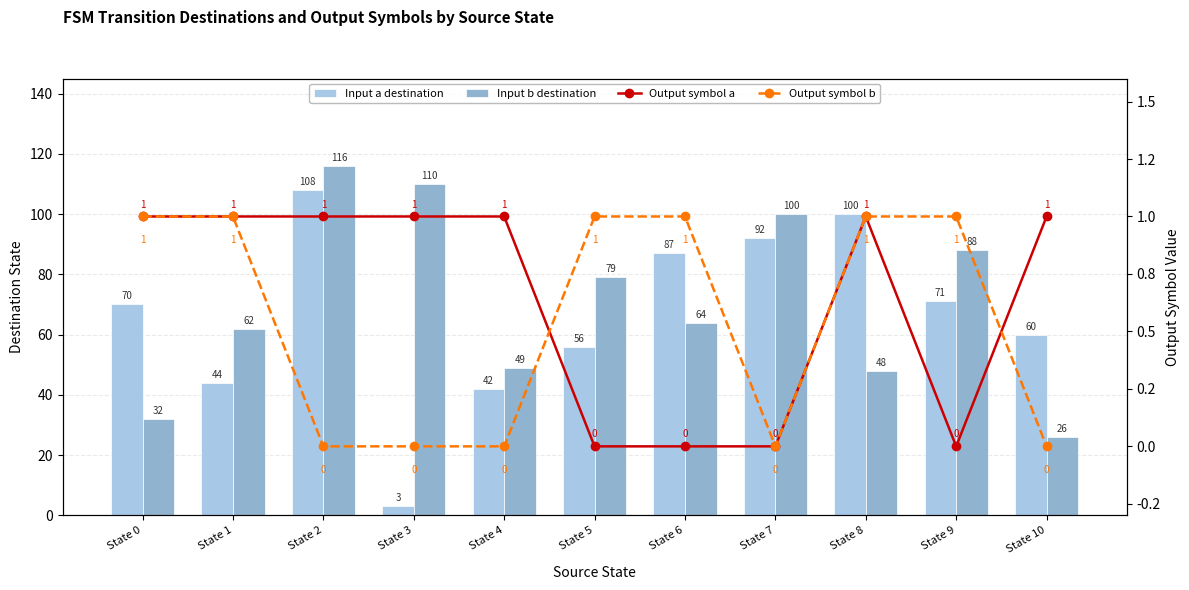

Is the value of Output symbol a at State 9 greater than the value of Output symbol b at State 6?

No